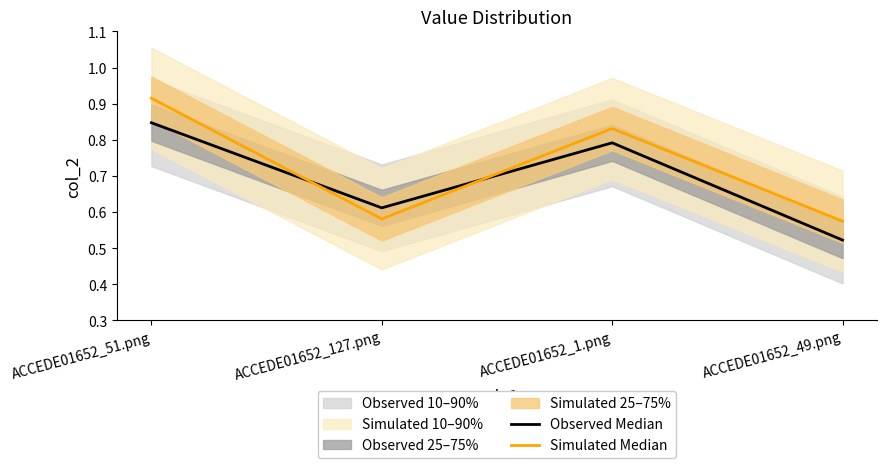

What is the sum of the Observed Median values at ACCEDE01652_51.png and ACCEDE01652_127.png?

1.5